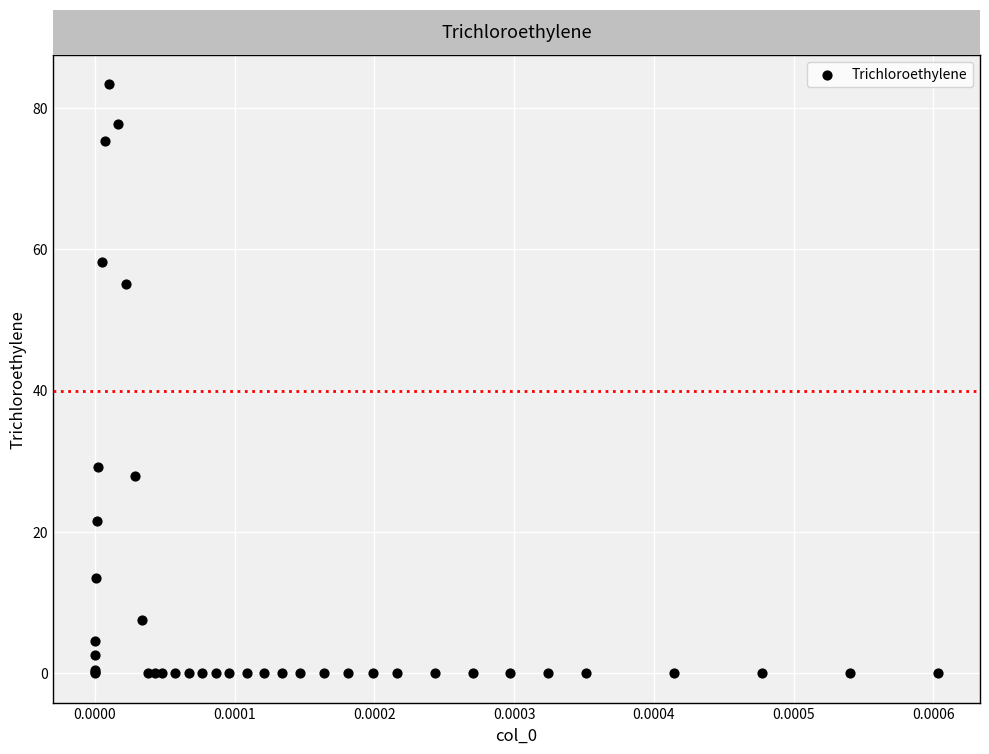

What Y value in the scatter plot is closest to 41?

29.1